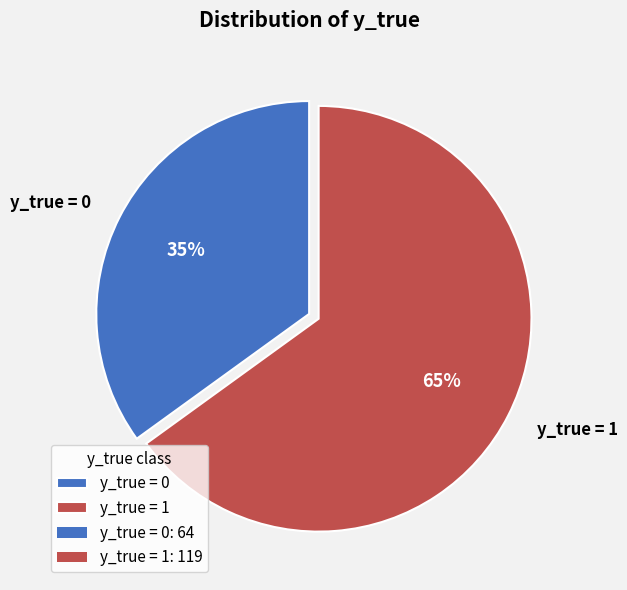

How many slices are in this pie chart?

2